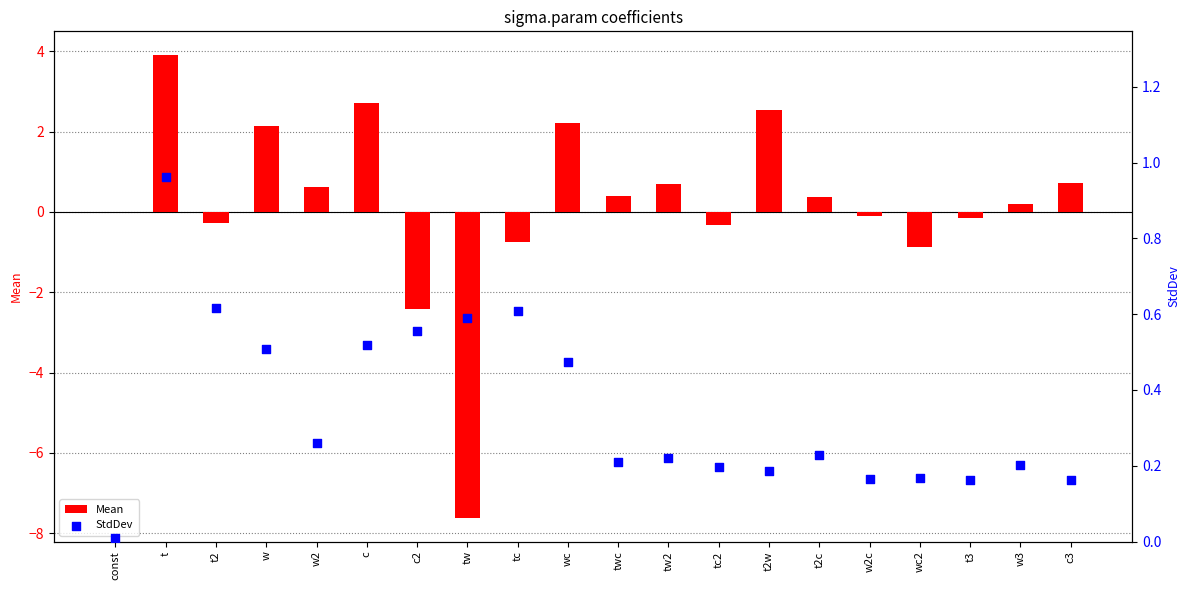

Which series reaches the minimum Y coordinate?

Mean